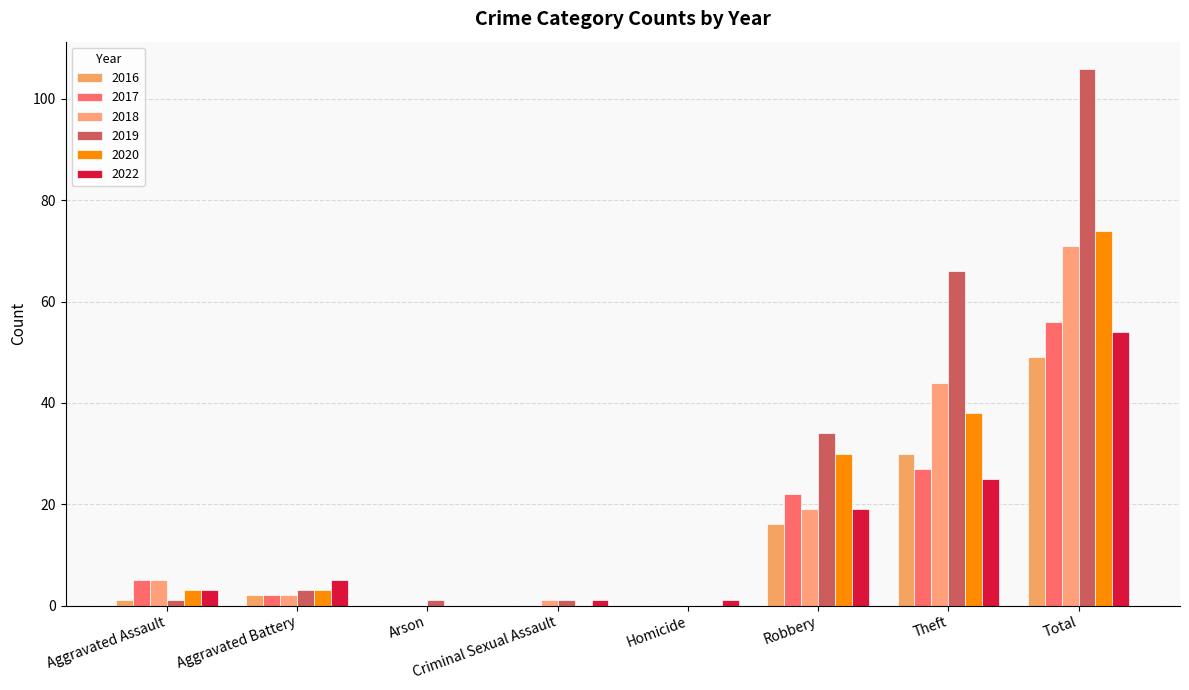

Count the number of categories in the chart.

8